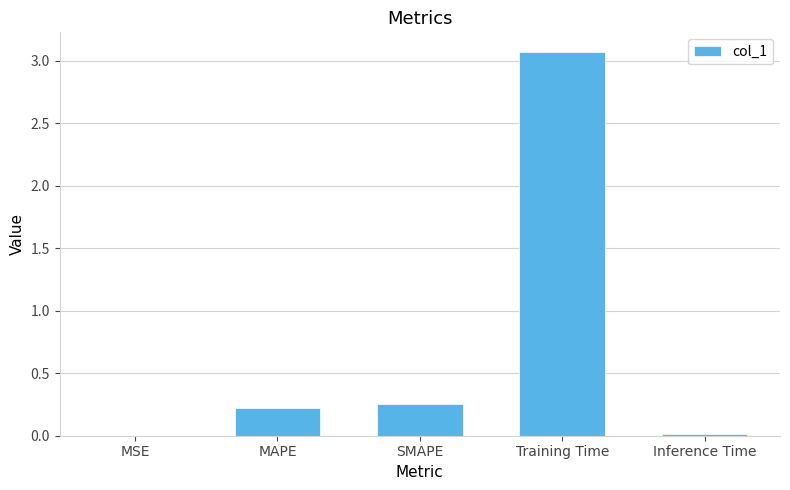

Does the chart contain stacked bars?

No